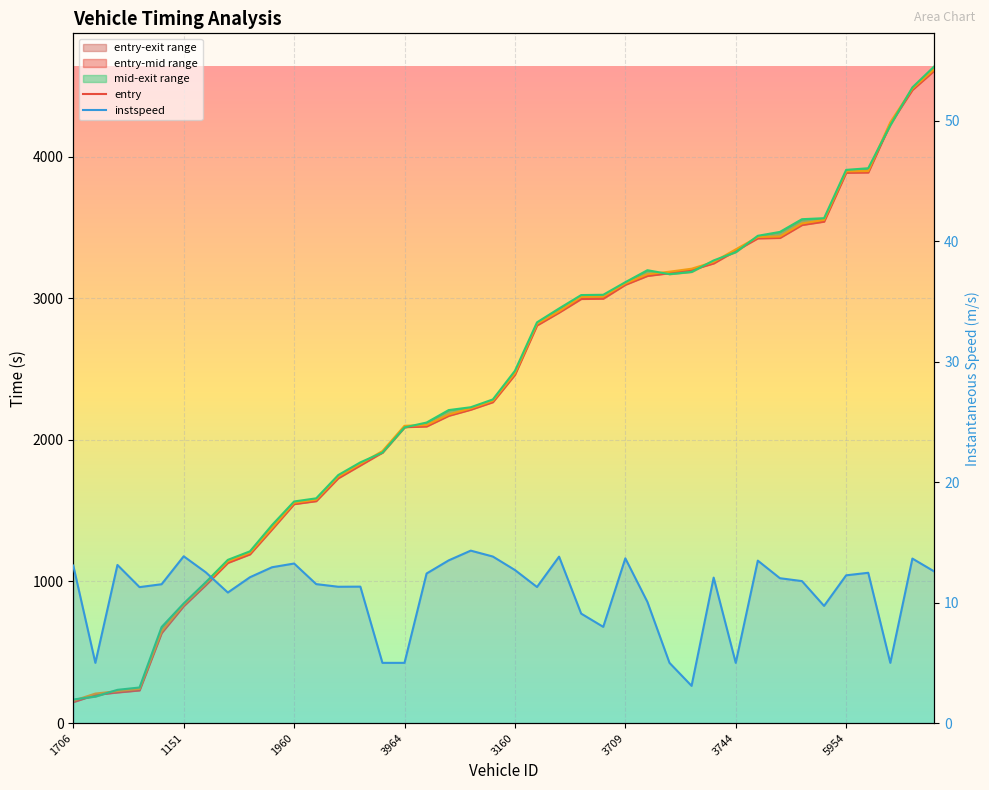

Reading left to right, transcribe all the data shown in this chart.

entry: 148.6	199.8	216.6	231.1	636.3	826.4	974.9	1131.6	1191.9	1368.0	1546.5	1567.6	1729.3	1820.0	1910.3	2089.9	2095.1	2170.3	2213.3	2266.6	2459.8	2808.7	2899.4	2995.3	2997.5	3095.7	3158.2	3177.3	3200.6	3246.4	3335.9	3423.5	3426.3	3517.9	3541.5	3886.9	3888.7	4233.6	4471.5	4609.2
mid: 157.4	208.3	225.6	241.3	647.4	835.0	984.2	1142.3	1202.0	1377.5	1555.3	1577.4	1740.1	1830.2	1920.5	2099.3	2104.4	2179.2	2222.0	2275.4	2469.6	2819.0	2907.5	3009.2	3011.2	3104.5	3169.1	3187.5	3208.5	3256.4	3345.3	3432.3	3436.2	3528.1	3553.0	3896.3	3898.1	4242.6	4480.4	4618.5
exit: 166.2	187.6	234.6	251.2	678.4	844.7	994.5	1152.6	1212.7	1398.3	1564.9	1587.0	1751.5	1841.0	1910.3	2087.9	2122.4	2210.3	2230.3	2285.4	2487.5	2829.9	2927.9	3022.6	3024.6	3113.5	3198.0	3170.3	3186.0	3267.1	3325.6	3441.1	3468.5	3558.3	3565.4	3906.6	3918.2	4222.3	4489.1	4639.0
instspeed: 13.1	5.0	13.1	11.3	11.5	13.8	12.5	10.8	12.1	12.9	13.2	11.5	11.3	11.3	5.0	5.0	12.4	13.5	14.3	13.8	12.7	11.3	13.8	9.1	8.0	13.7	10.1	5.0	3.1	12.1	5.0	13.5	12.0	11.8	9.7	12.3	12.5	5.0	13.7	12.6